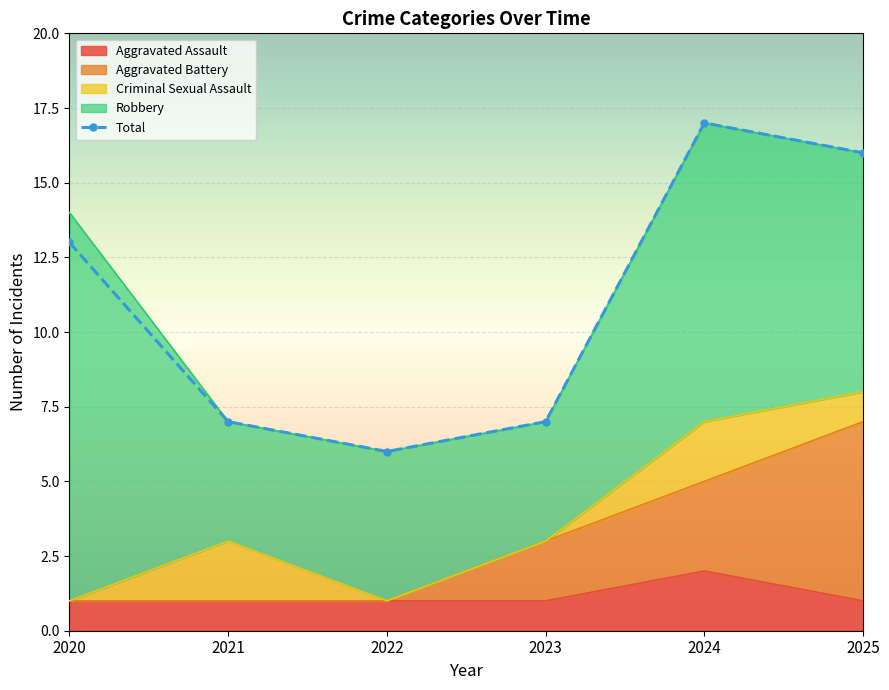

Where is the first local minimum for Total?

2022